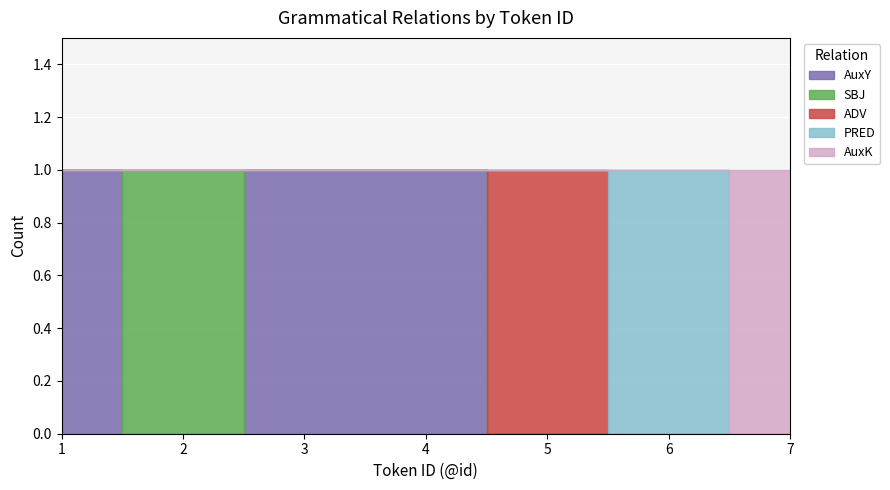

Which category has the lowest value in the SBJ series?

1